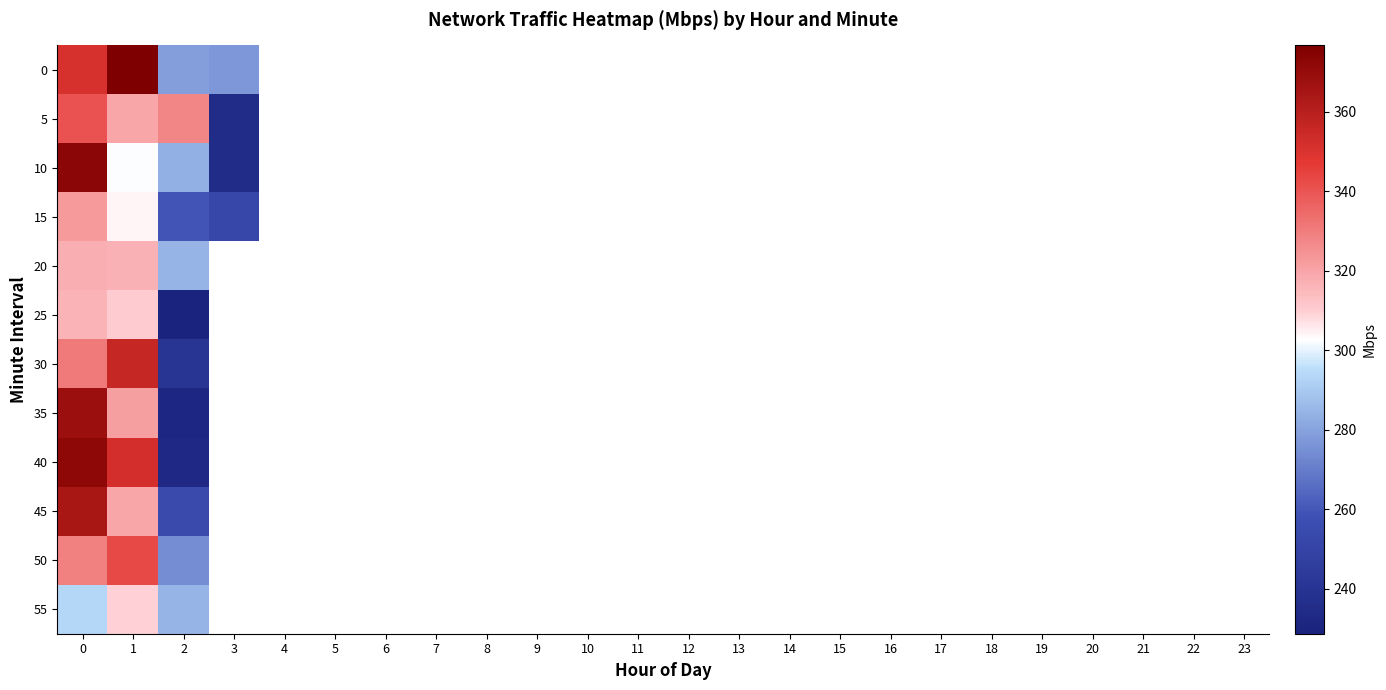

Which category has the highest value in the 55 series?

1